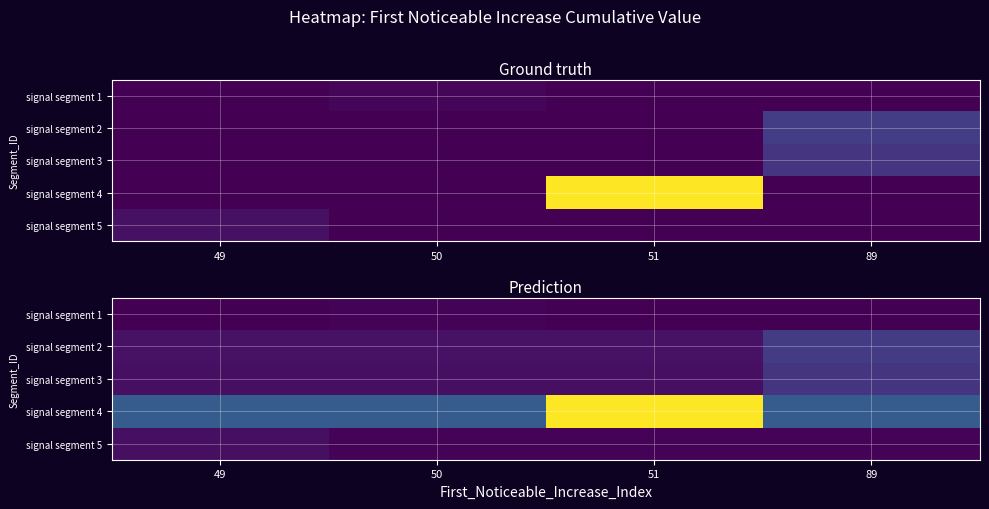

Rank the series at 51 from highest to lowest value.

signal segment 4, signal segment 2, signal segment 3, signal segment 5, signal segment 1